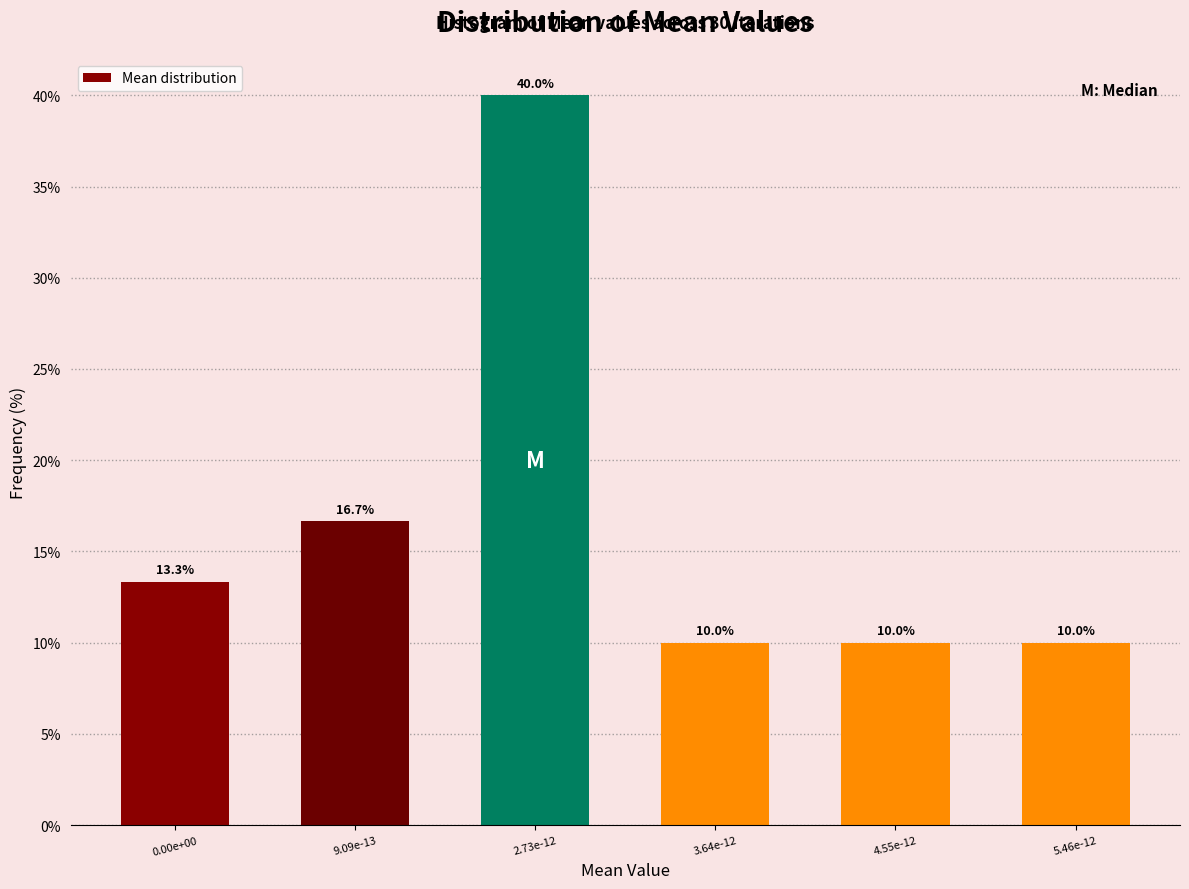

Reading left to right, extract all data points from this chart.

13.3	16.7	40.0	10.0	10.0	10.0